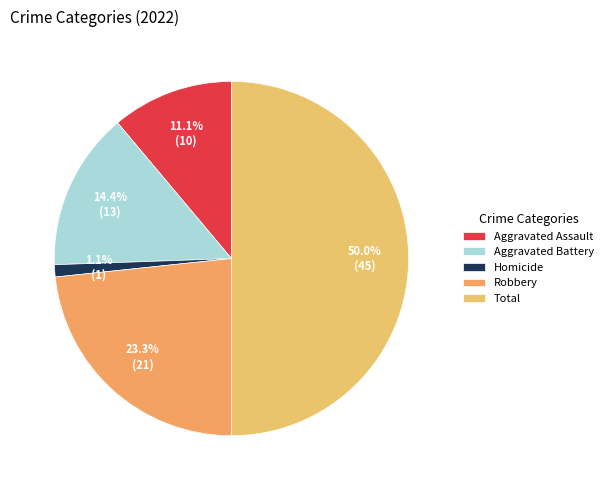

What percentage is NOT represented by Homicide?

98.9%